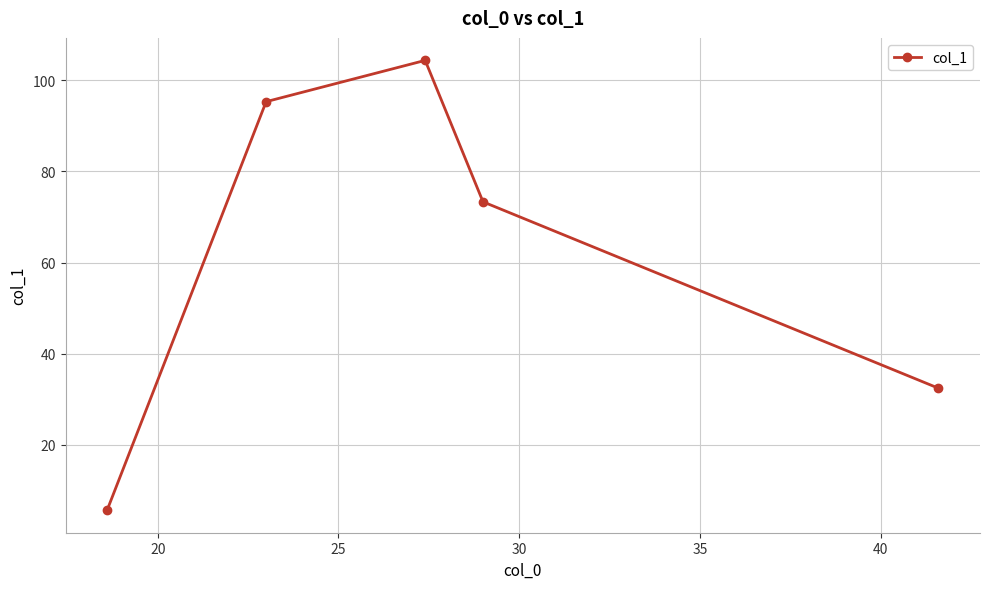

Reading left to right, transcribe all the data shown in this chart.

5.6	95.3	104.4	73.3	32.4